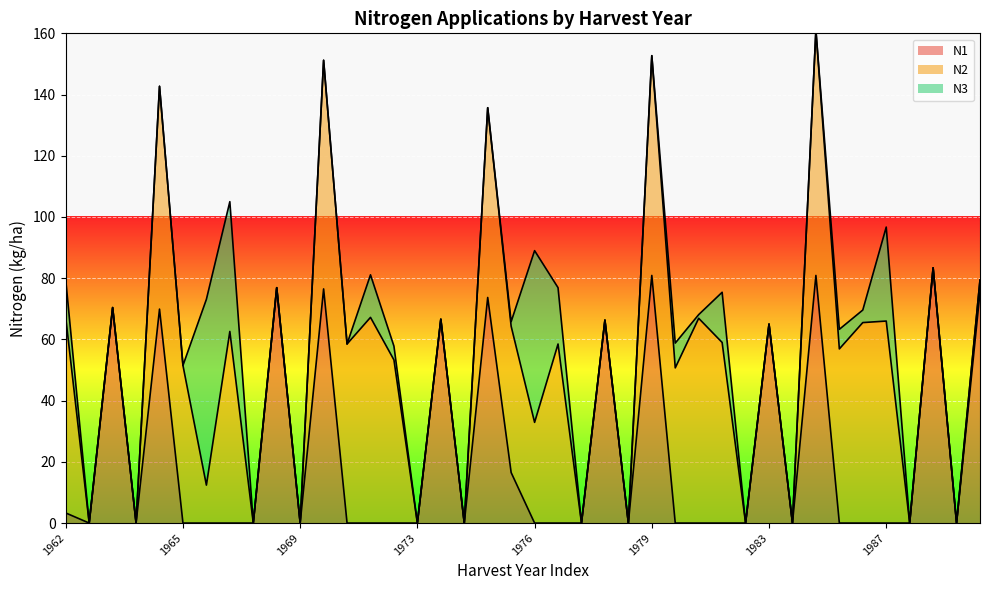

How many categories are shown in the chart?

40